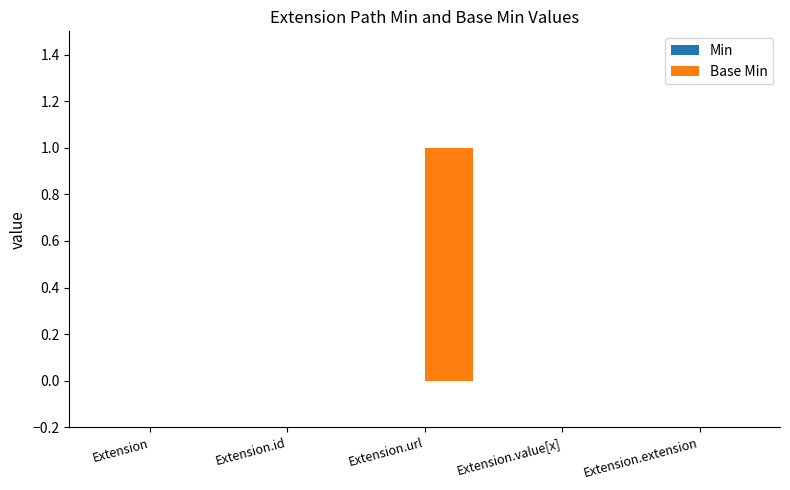

The value at Extension.value[x] is 0. True or false?

True